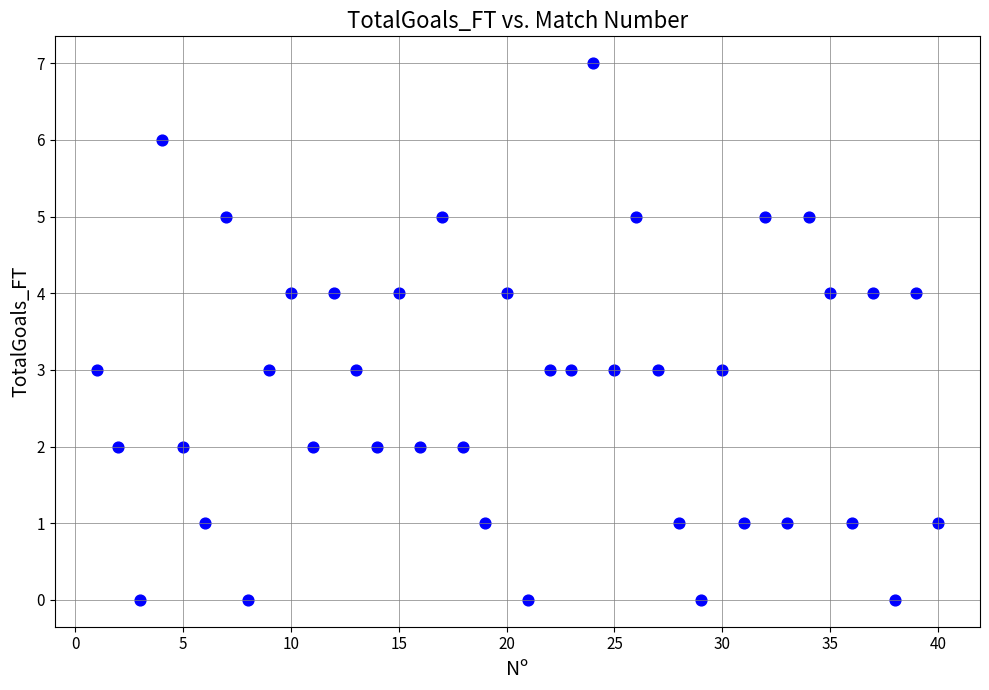

What is the range of X values (max minus min)?

39